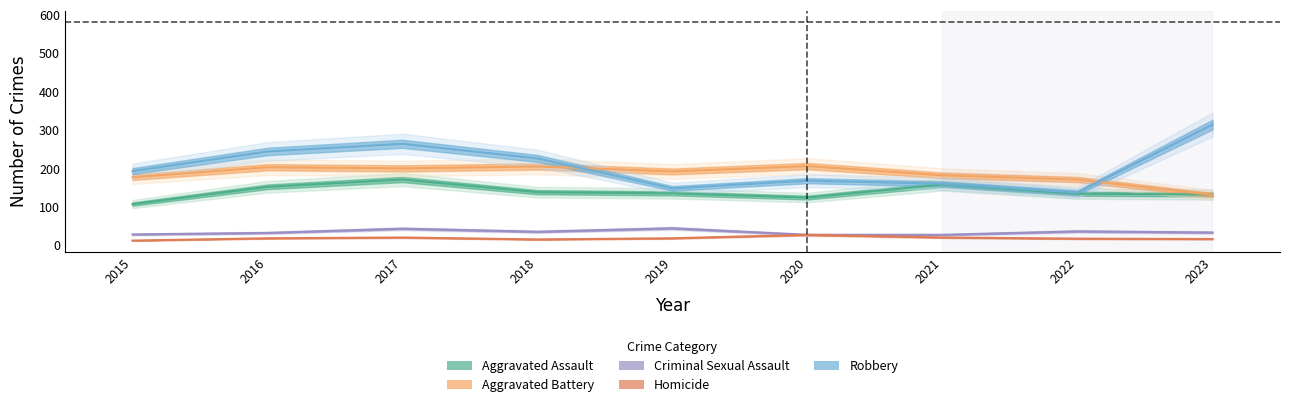

How many data points in Aggravated Battery are less than 192?

4